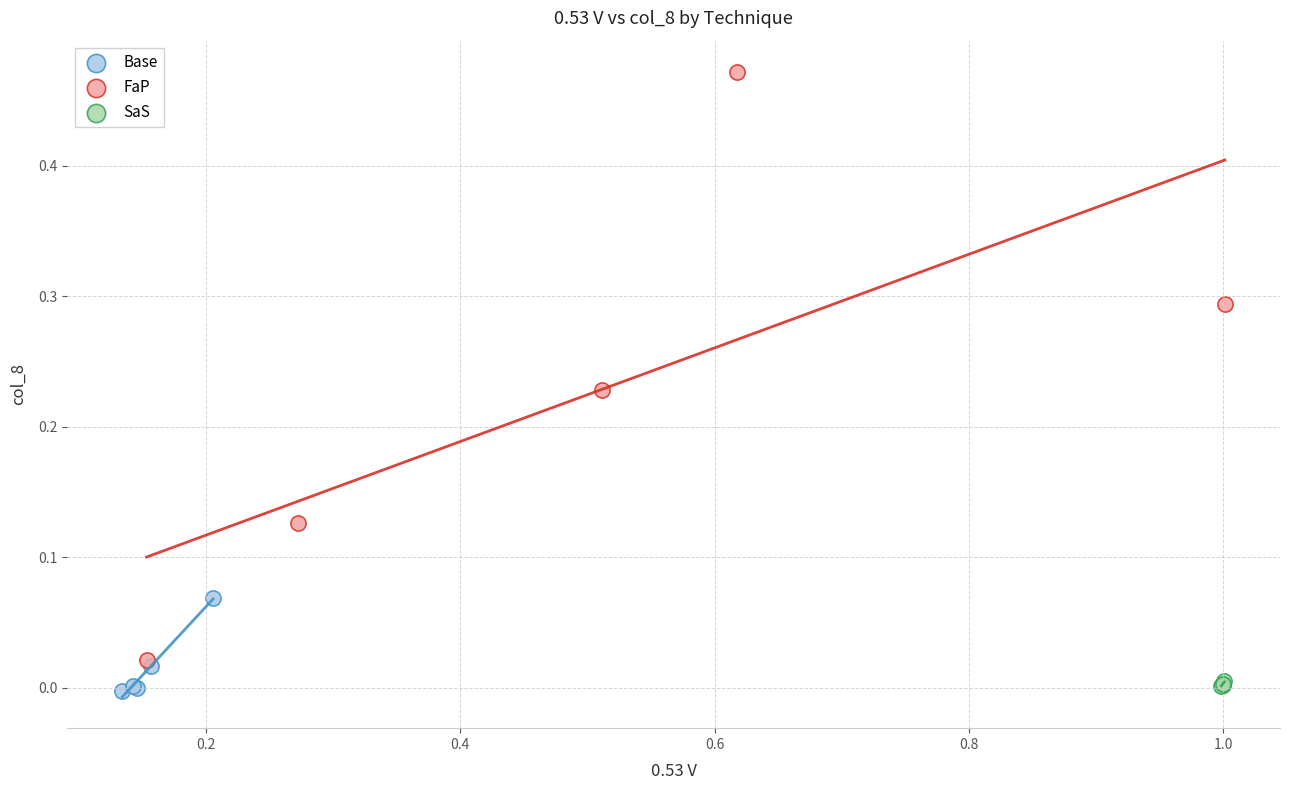

Which series has the widest spread of Y values?

FaP